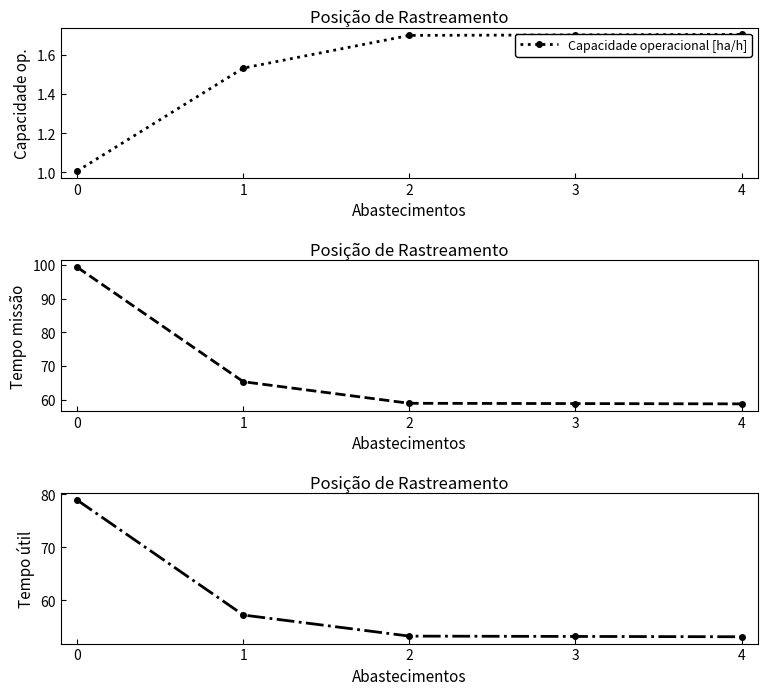

Rank the categories by Tempo de missao [h] value from highest to lowest.

0, 1, 2, 3, 4